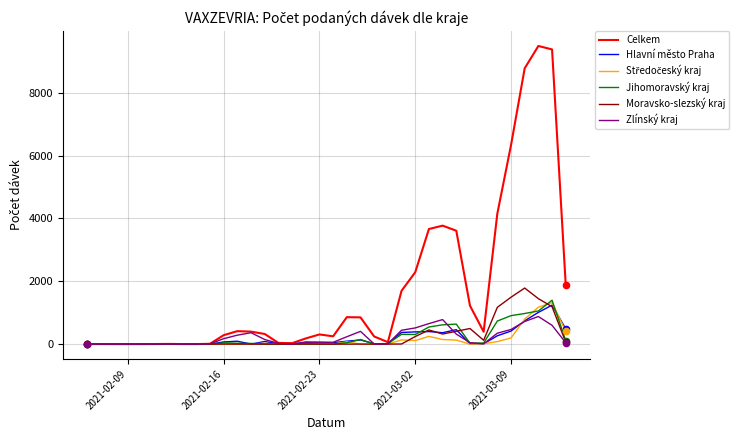

Which series has the largest range (max minus min)?

Celkem